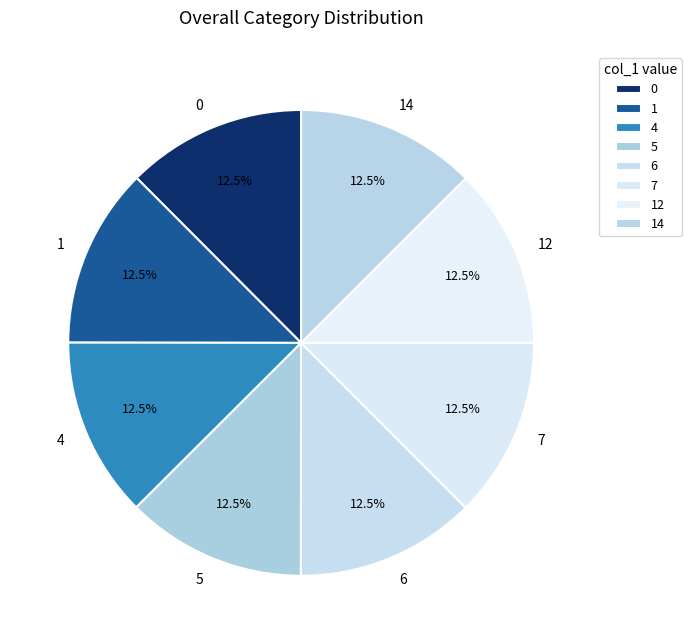

True or false: 5 accounts for 1% of the total.

False